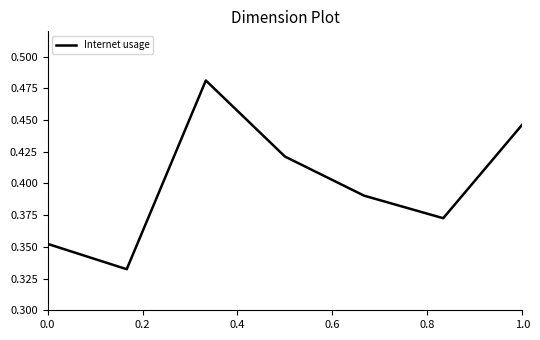

What is the sum of all values?

2.8